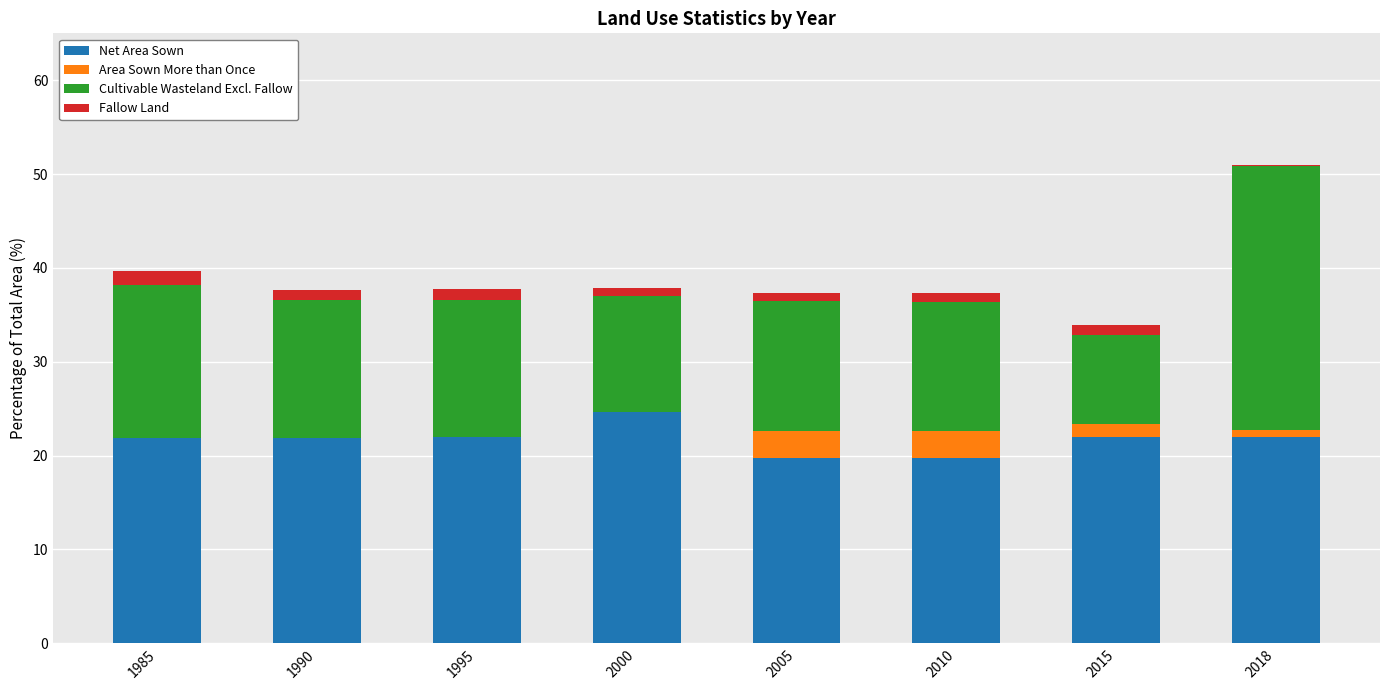

The Net Area Sown series shows 22.0 at 1995. True or false?

True